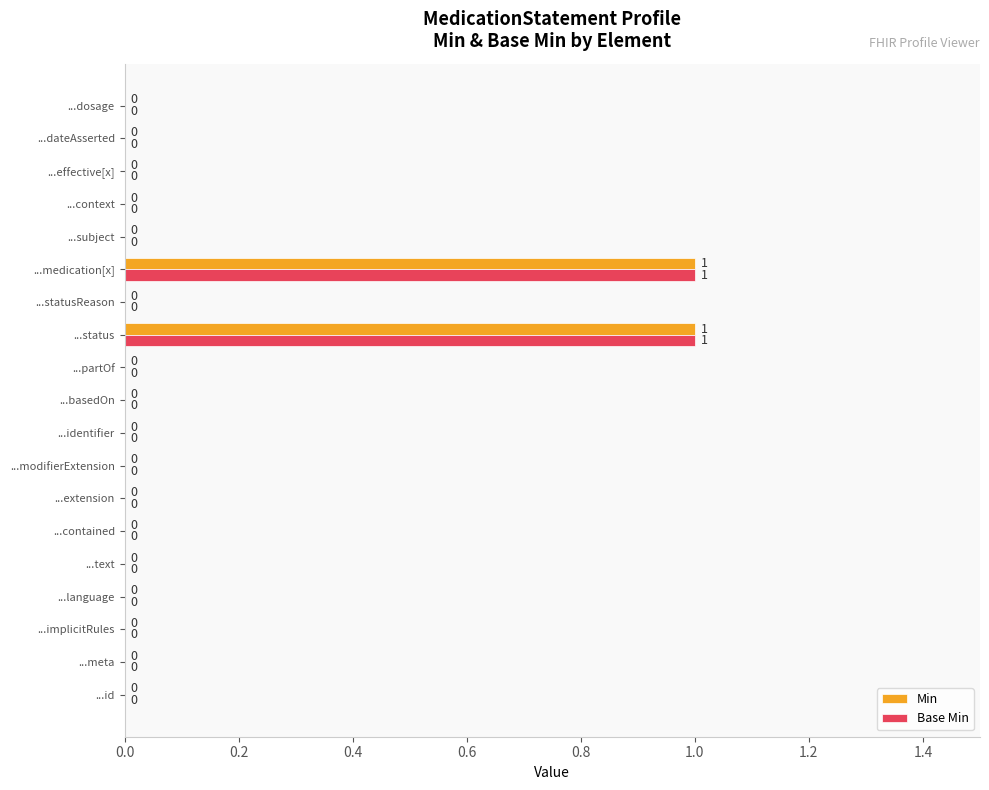

True or false: Base Min has a value of 0 at ...meta.

True